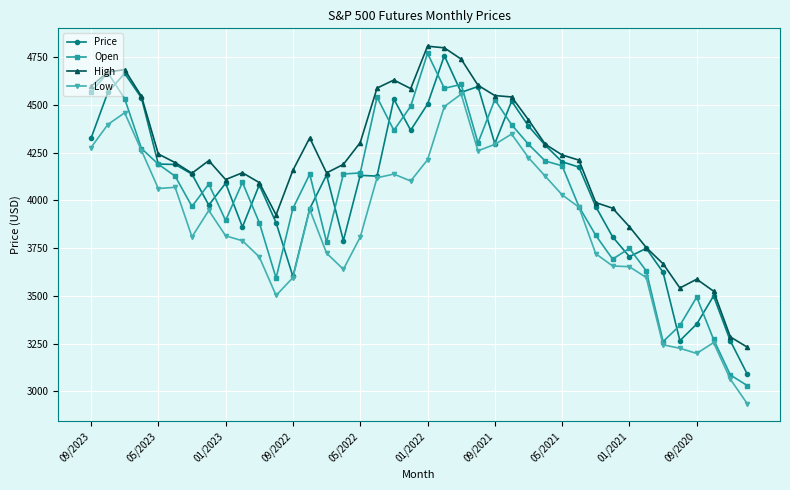

How many lines are shown in the chart?

4